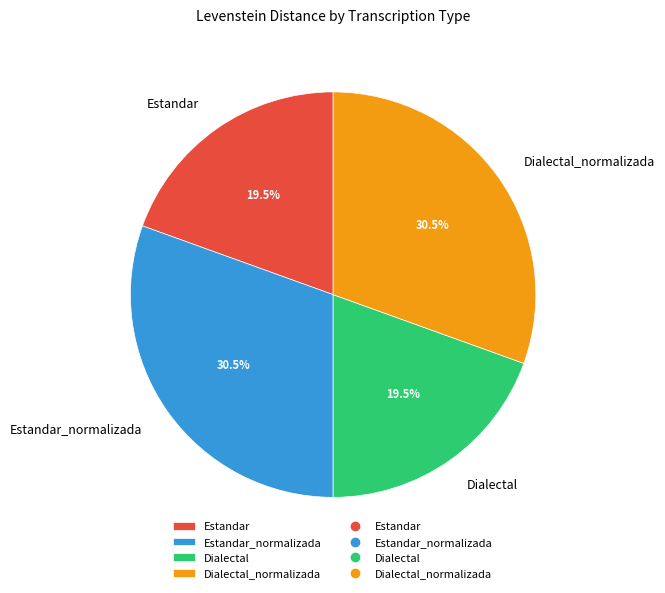

How many slices are in this pie chart?

4